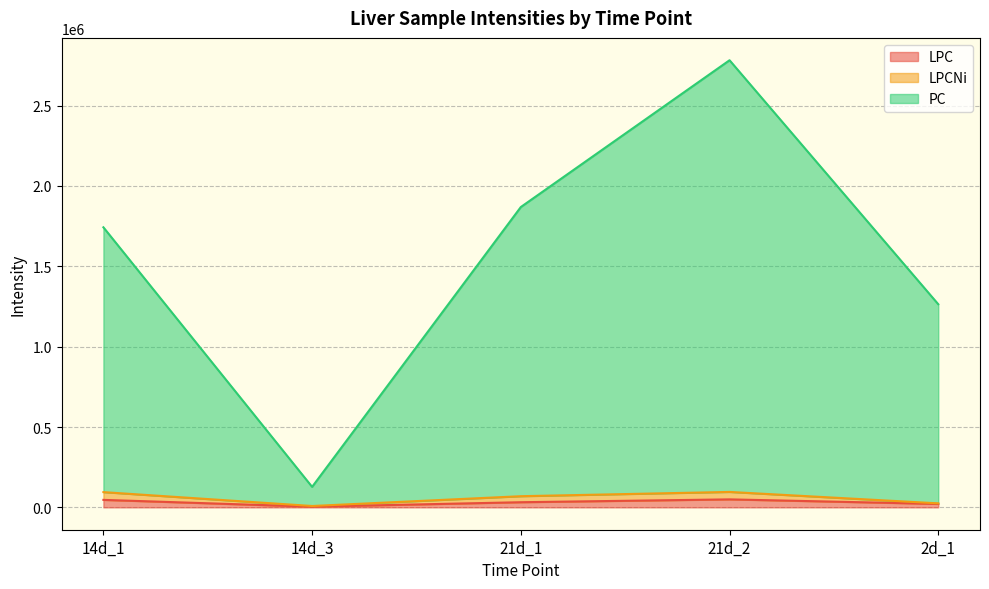

True or false: LPC and LPCNi intersect in this chart.

False